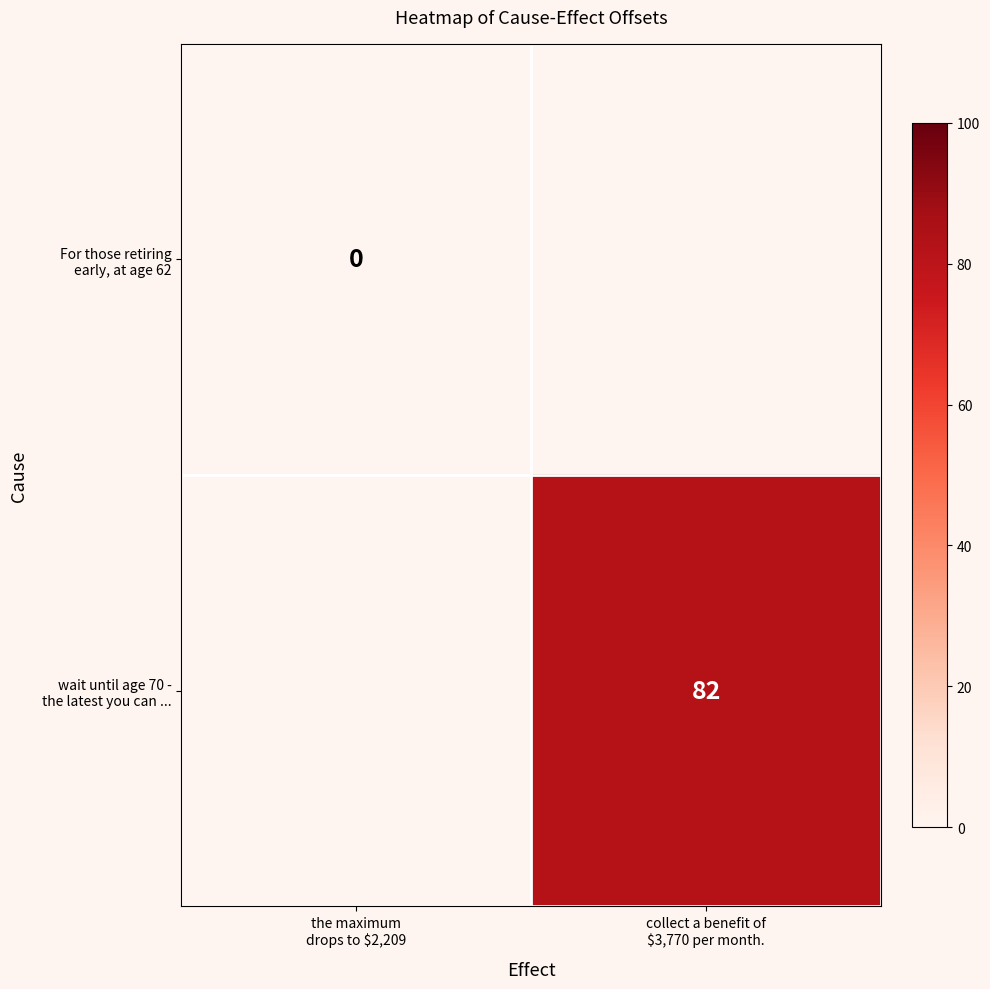

True or false: wait until age 70 - the latest you can ... has a value of 38.0 at collect a benefit of $3,770 per month..

False